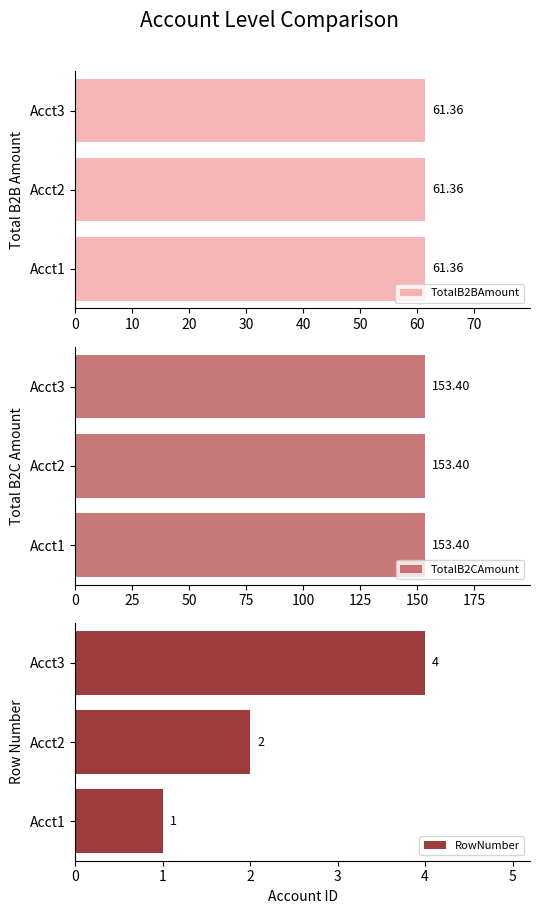

Where is RowNumber nearest to the value 2?

Acct2